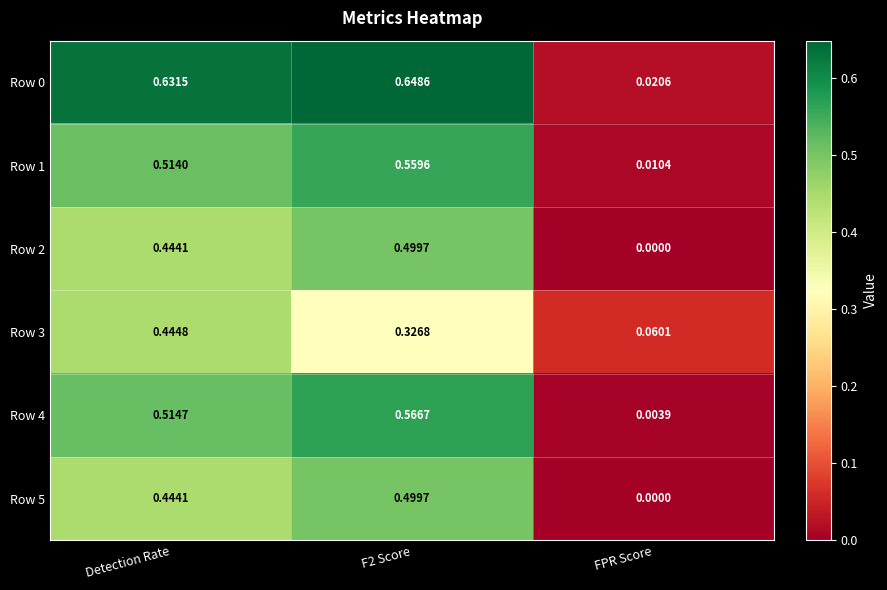

Is the value of Row 5 at F2 Score greater than the value of Row 0 at F2 Score?

No